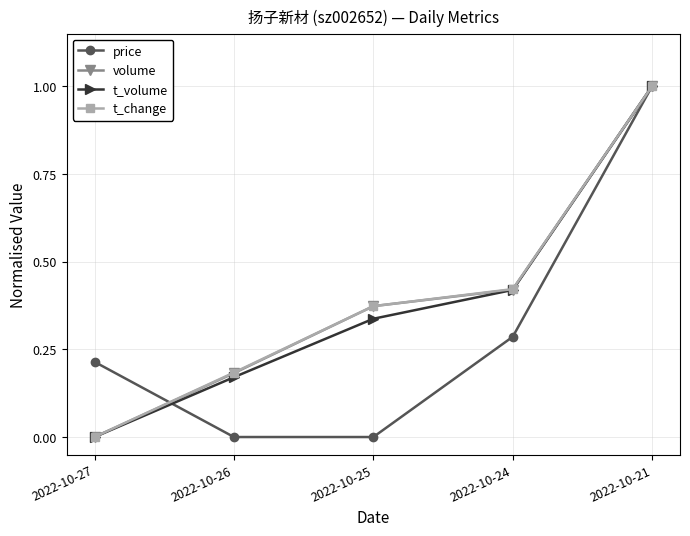

True or false: t_change has a value of 0.3 at 2022-10-26.

False